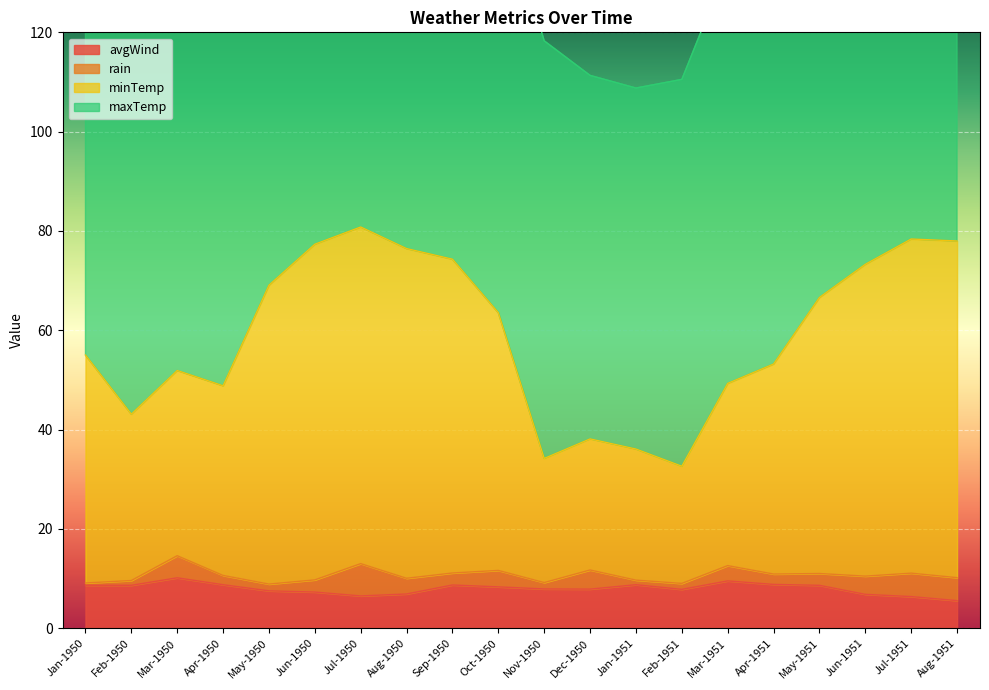

What is the minimum value for avgWind?

5.6